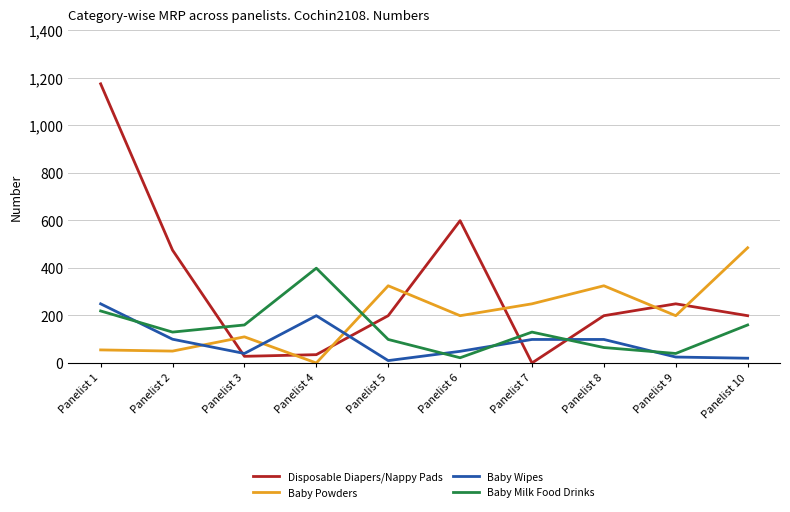

List the series in order of their peak value, highest first.

Disposable Diapers/Nappy Pads, Baby Powders, Baby Milk Food Drinks, Baby Wipes